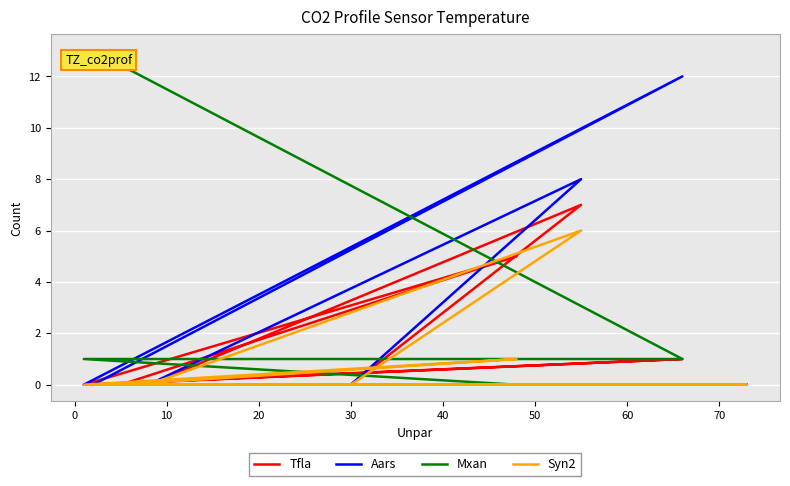

Is this an area chart (filled region under the line)?

No